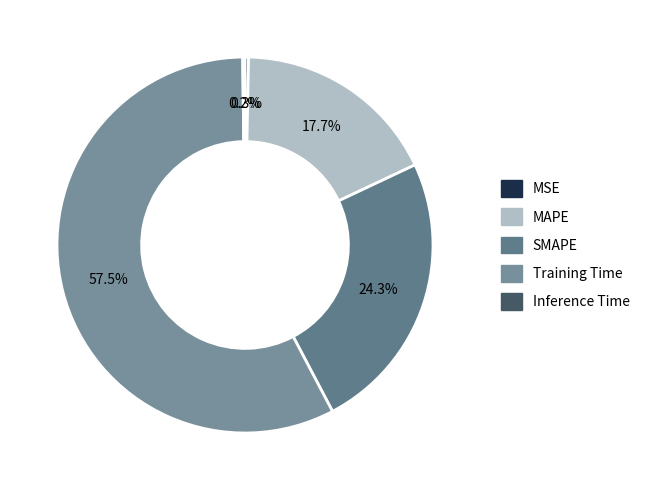

What is the total percentage of MAPE and MSE?

18.0%